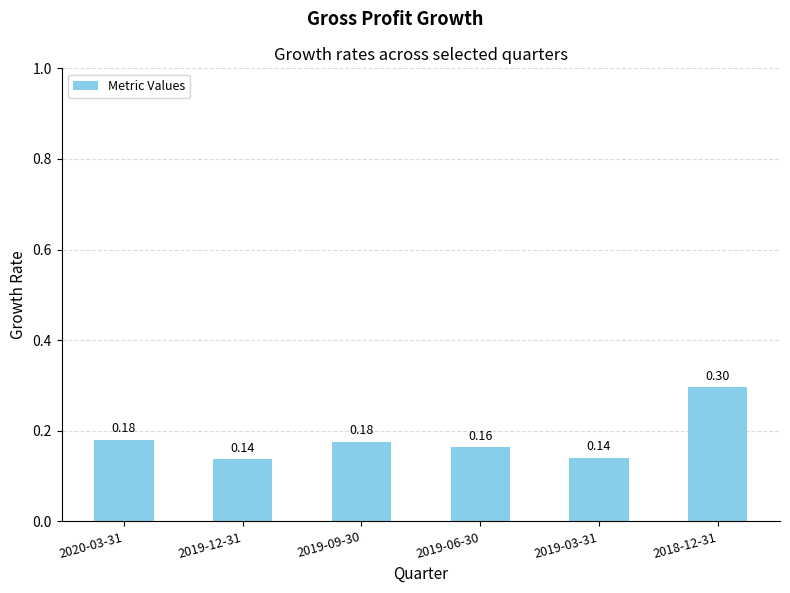

What is the change in value from 2019-06-30 to 2018-12-31?

+0.1